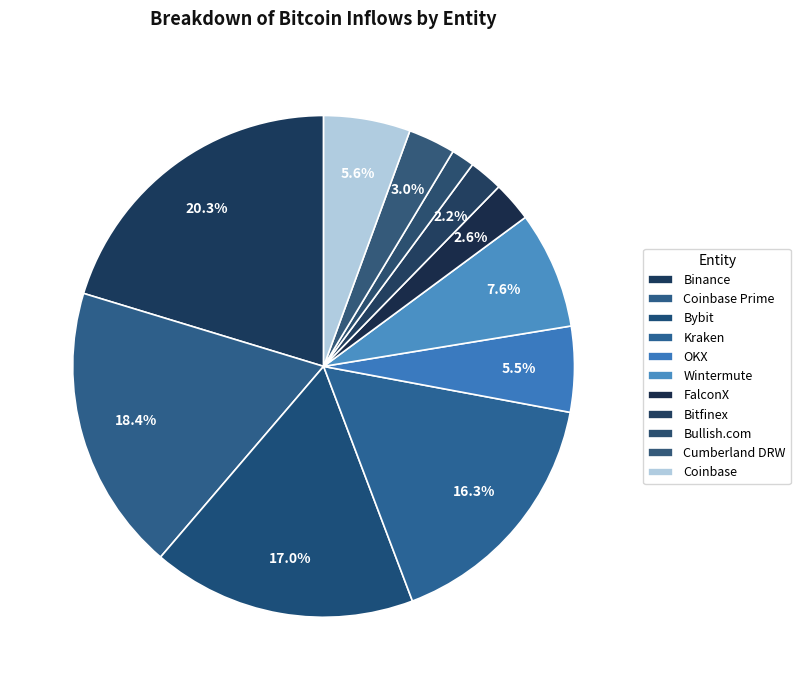

What is the ratio of the value at Bybit to the value at OKX?

3.1